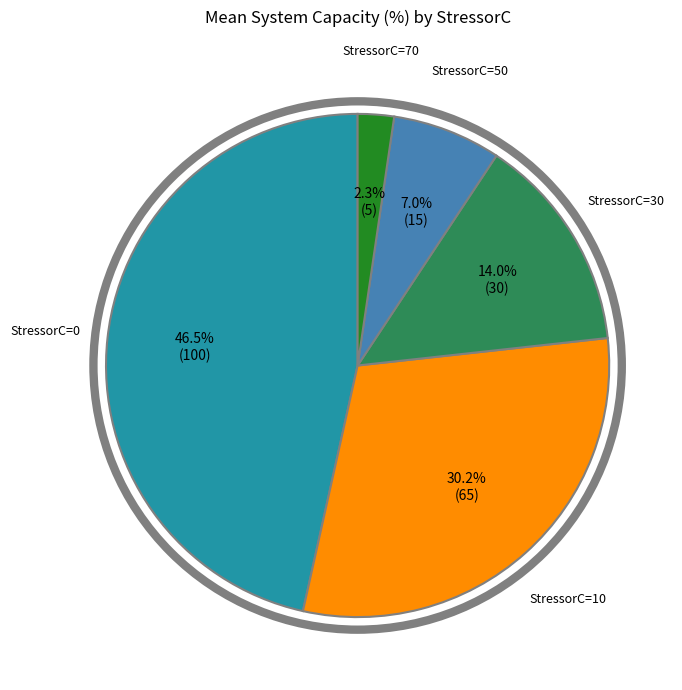

Is there any slice that represents more than half of the pie?

No